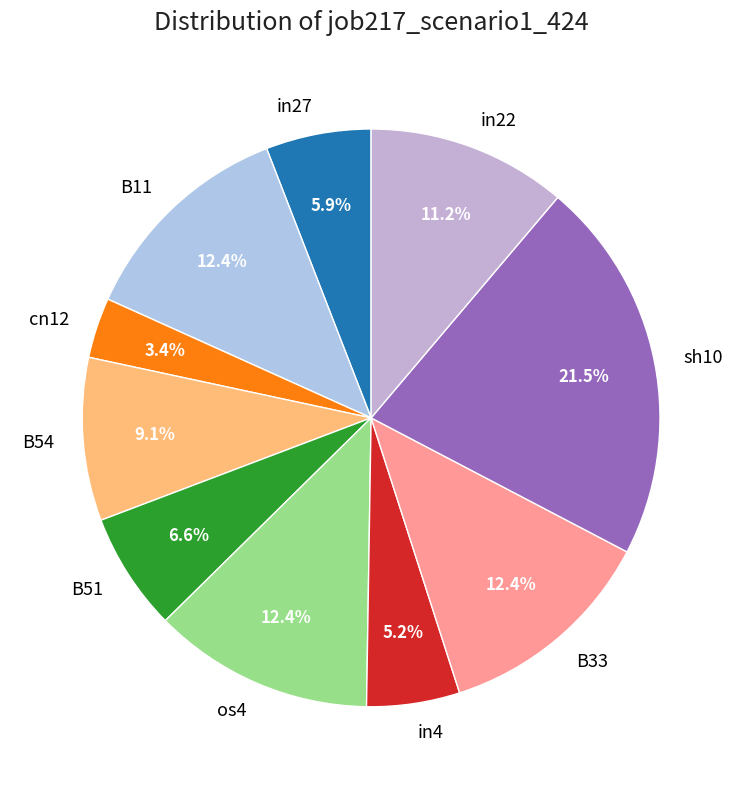

Combined, what portion of the pie is in27 and os4?

18.3%